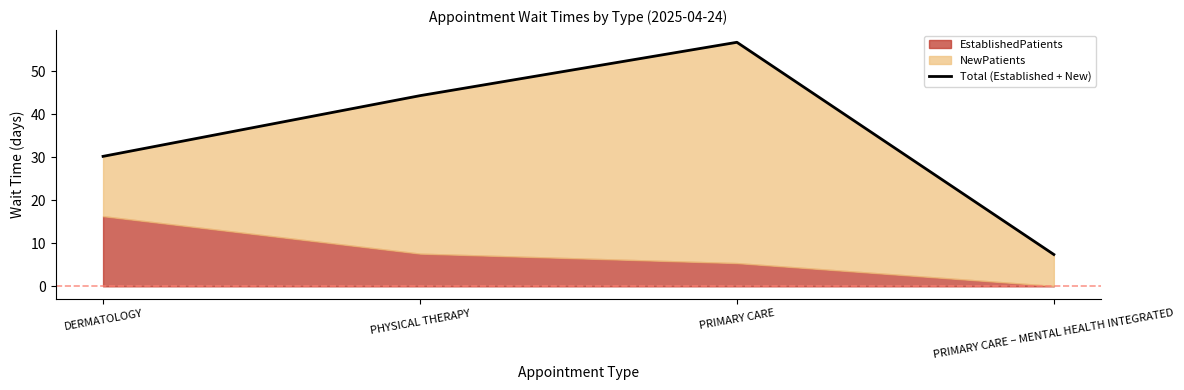

Reading left to right, list all the values displayed in this chart.

30.2	44.3	56.7	7.4